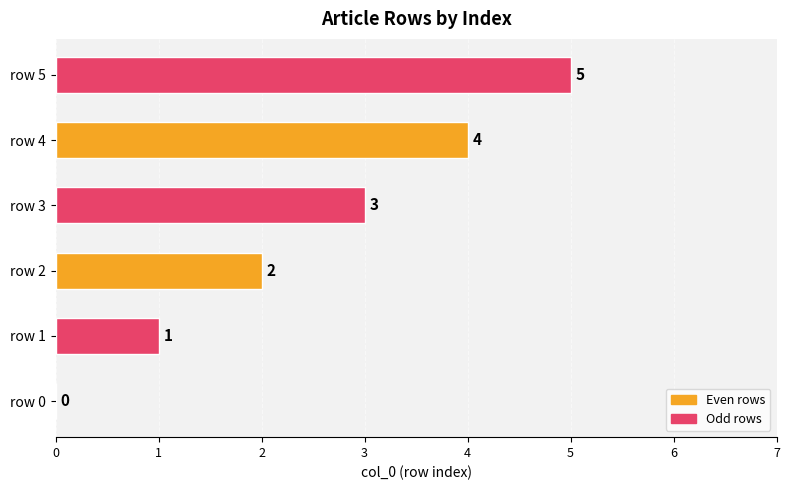

What is the sum of the values at row 5 and row 1?

6